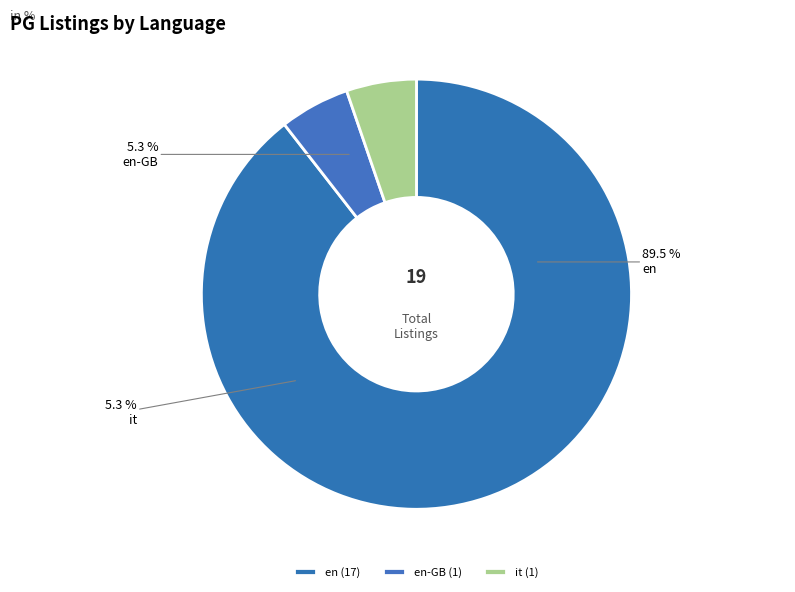

Does en represent more than half of the total?

Yes